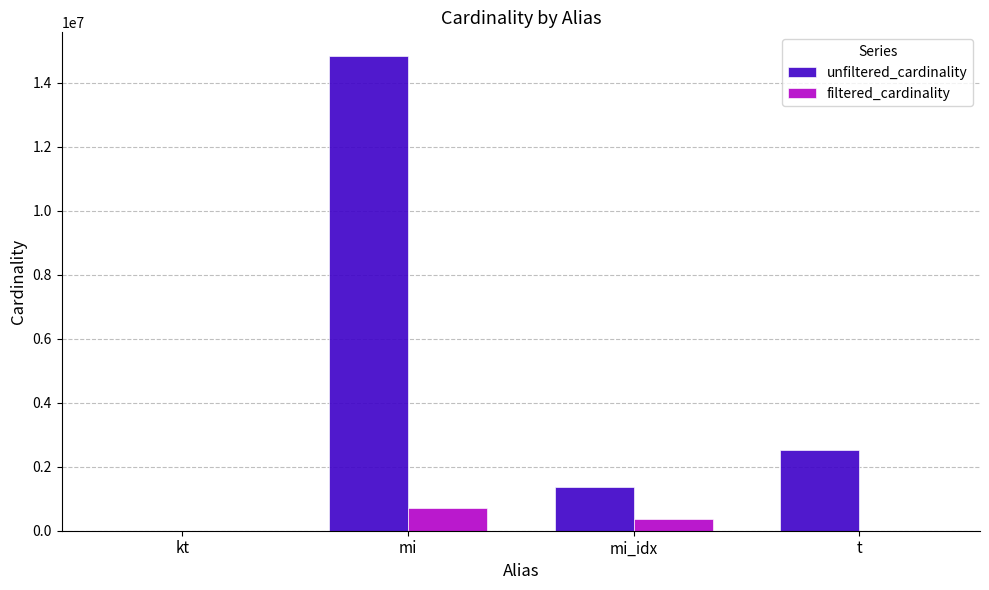

At which label is unfiltered_cardinality closest to 7417863?

t